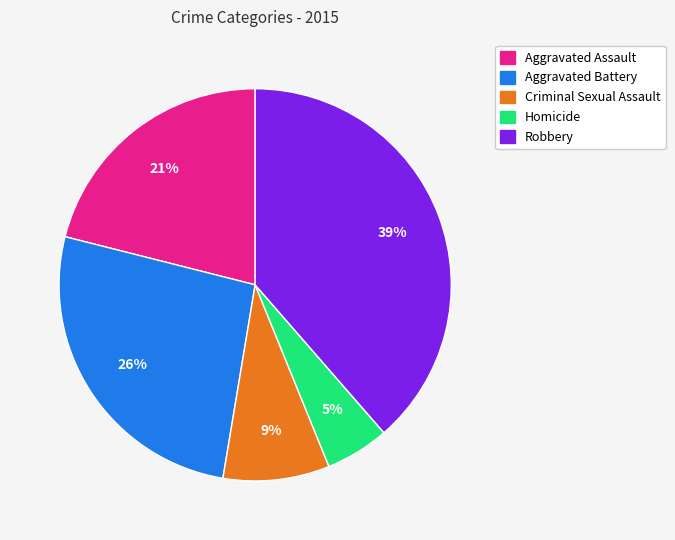

Rank the categories by value from highest to lowest.

Robbery, Aggravated Battery, Aggravated Assault, Criminal Sexual Assault, Homicide